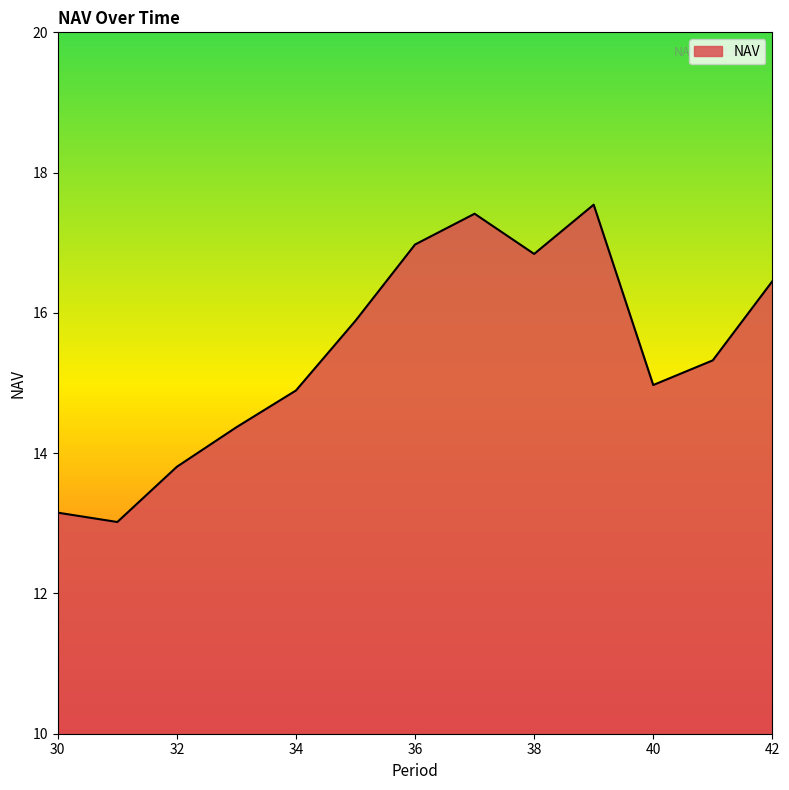

What is the minimum value shown in the chart?

13.0